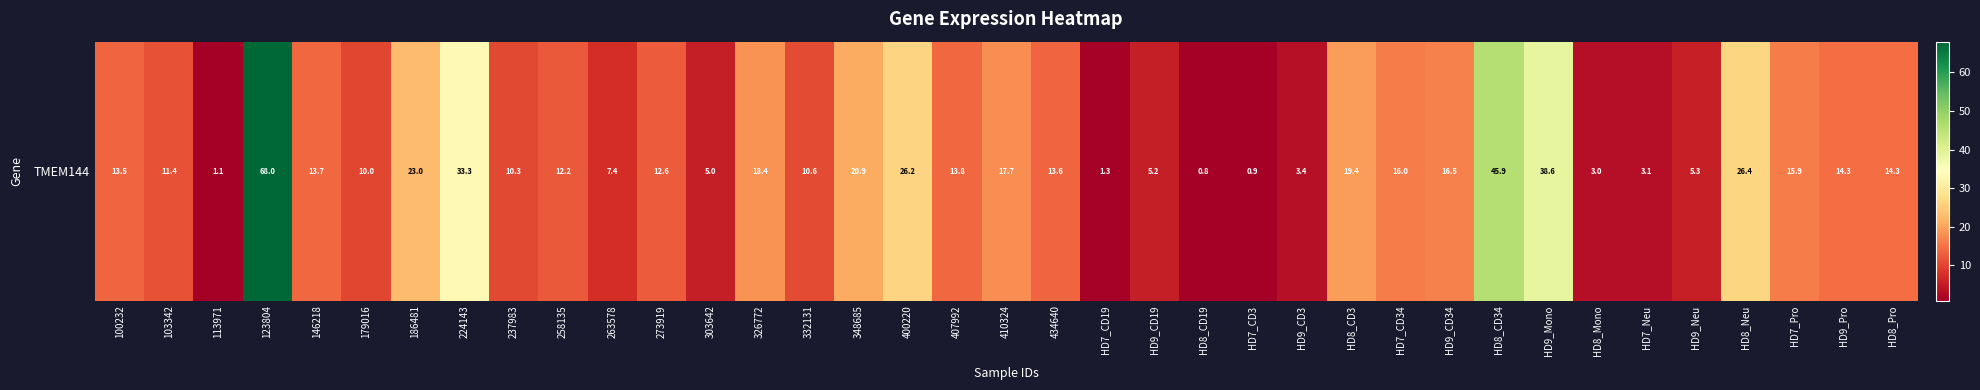

What is the difference between the values at HD9_CD19 and 100232?

8.3